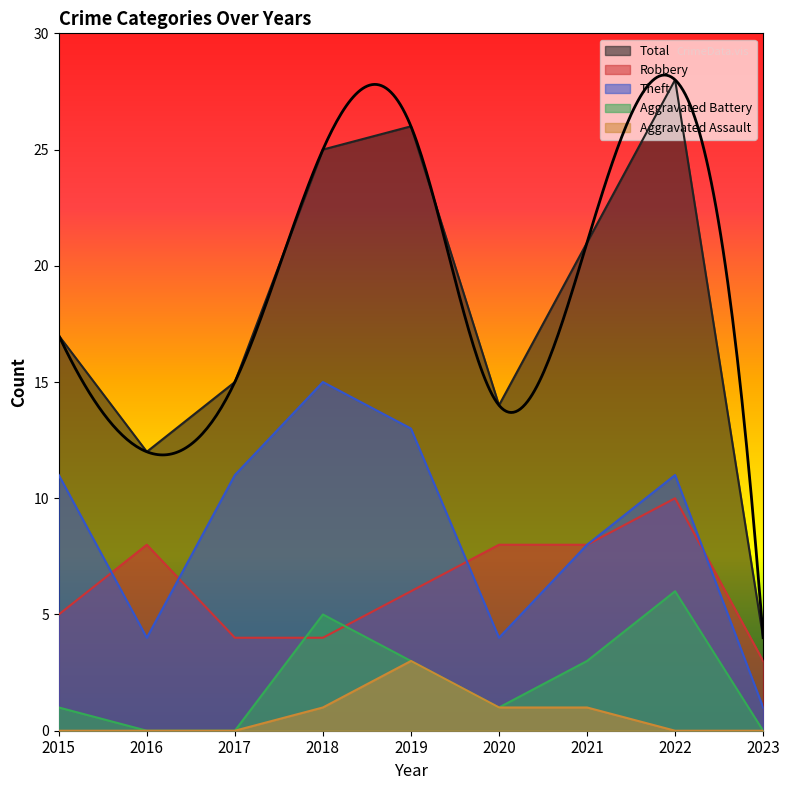

What is the value of the Theft point at the 7th from the left?

8